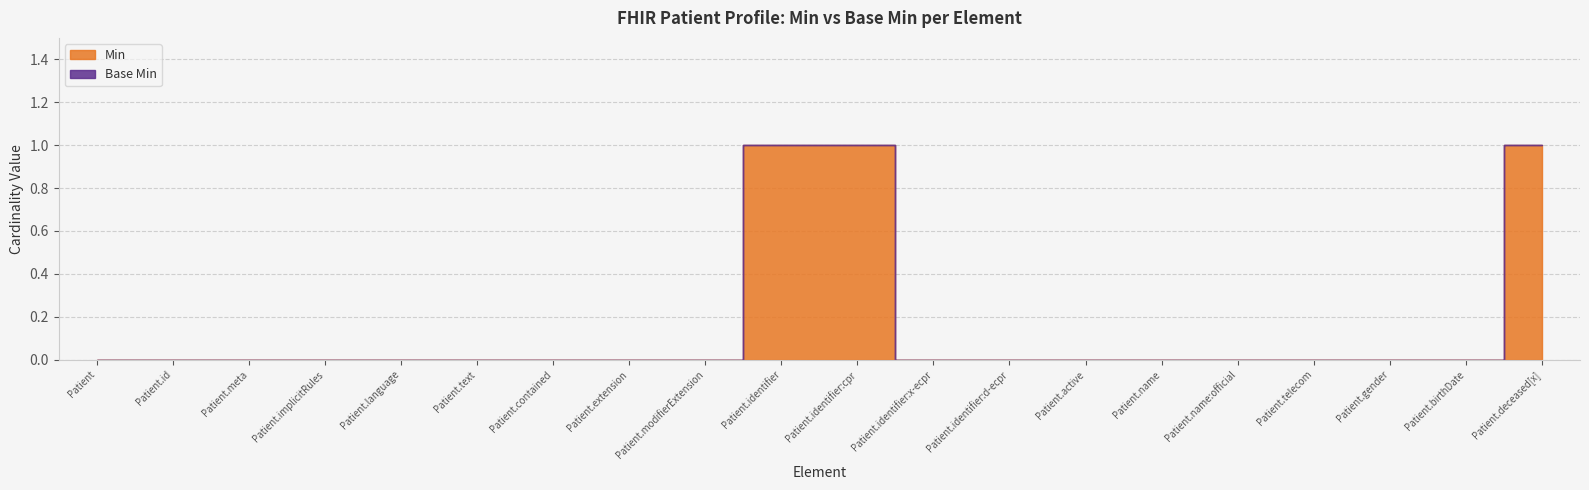

True or false: Base Min has more than 2 points higher than both neighbors.

False